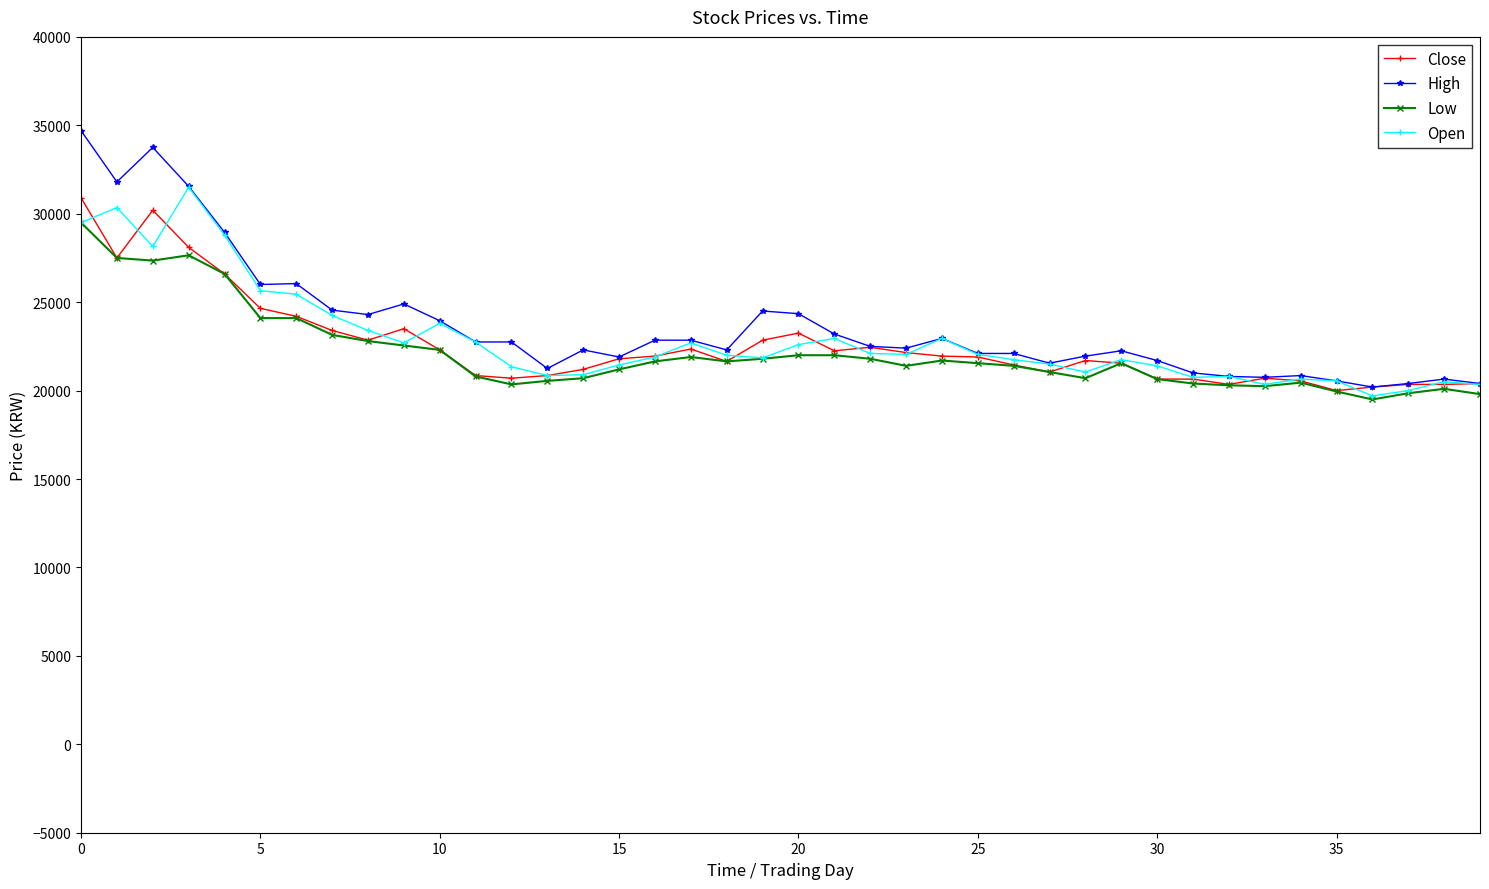

Which series has the largest range (max minus min)?

High